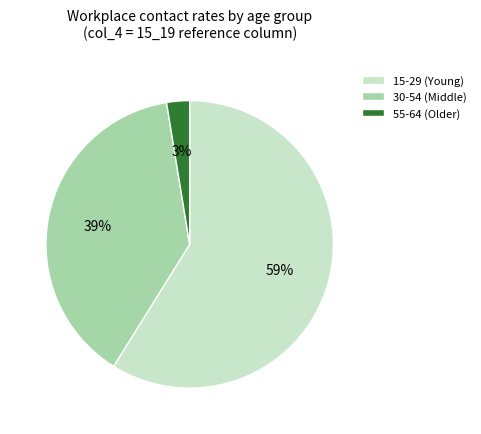

Count the number of slices in the pie.

3